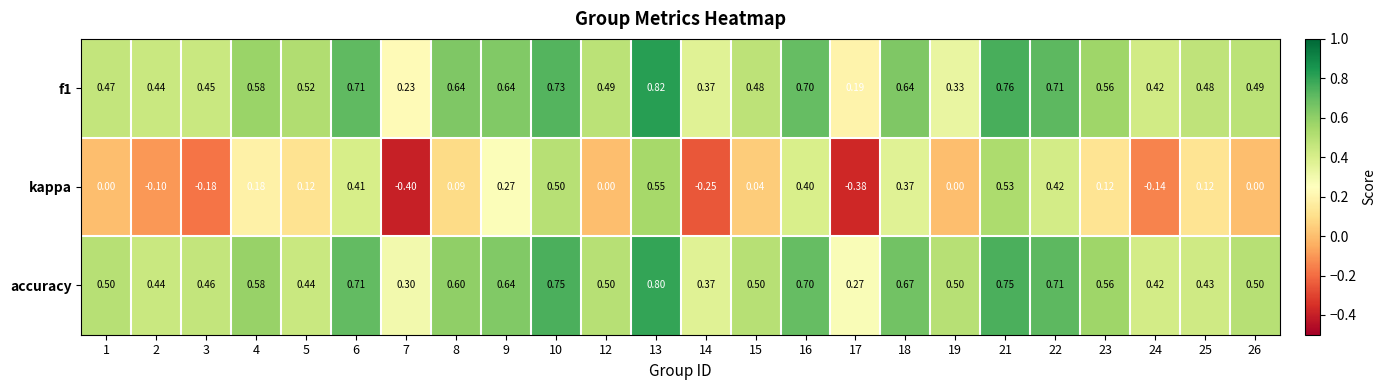

Which series changed the most between 24 and 25?

kappa